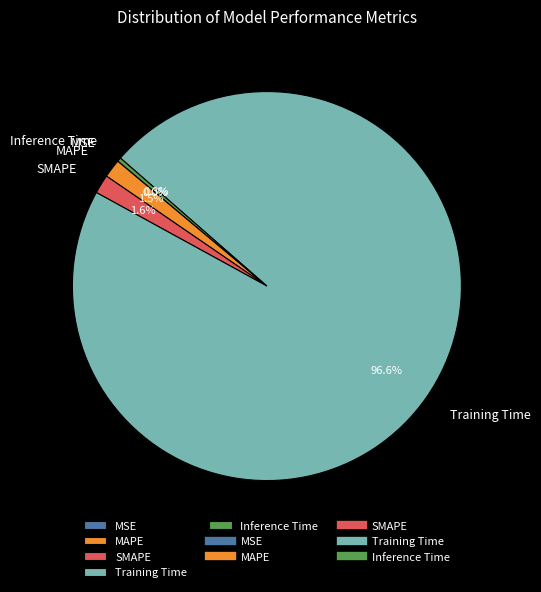

The SMAPE slice represents 2% of the pie. True or false?

True